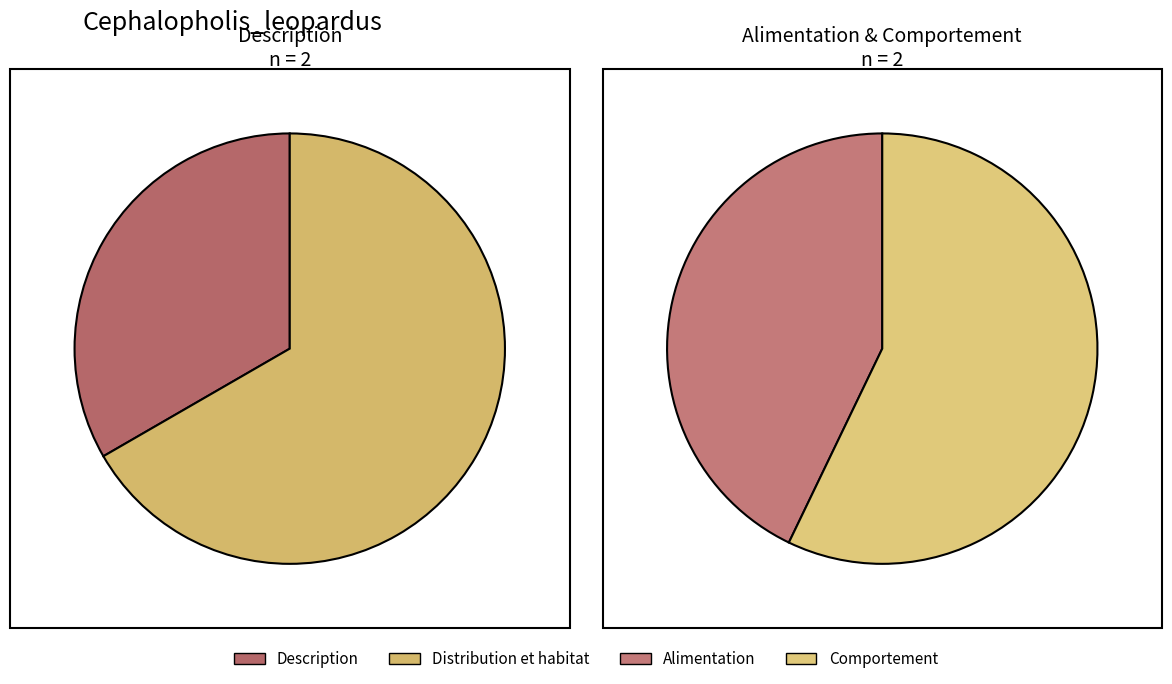

Which slice is the largest?

Comportement